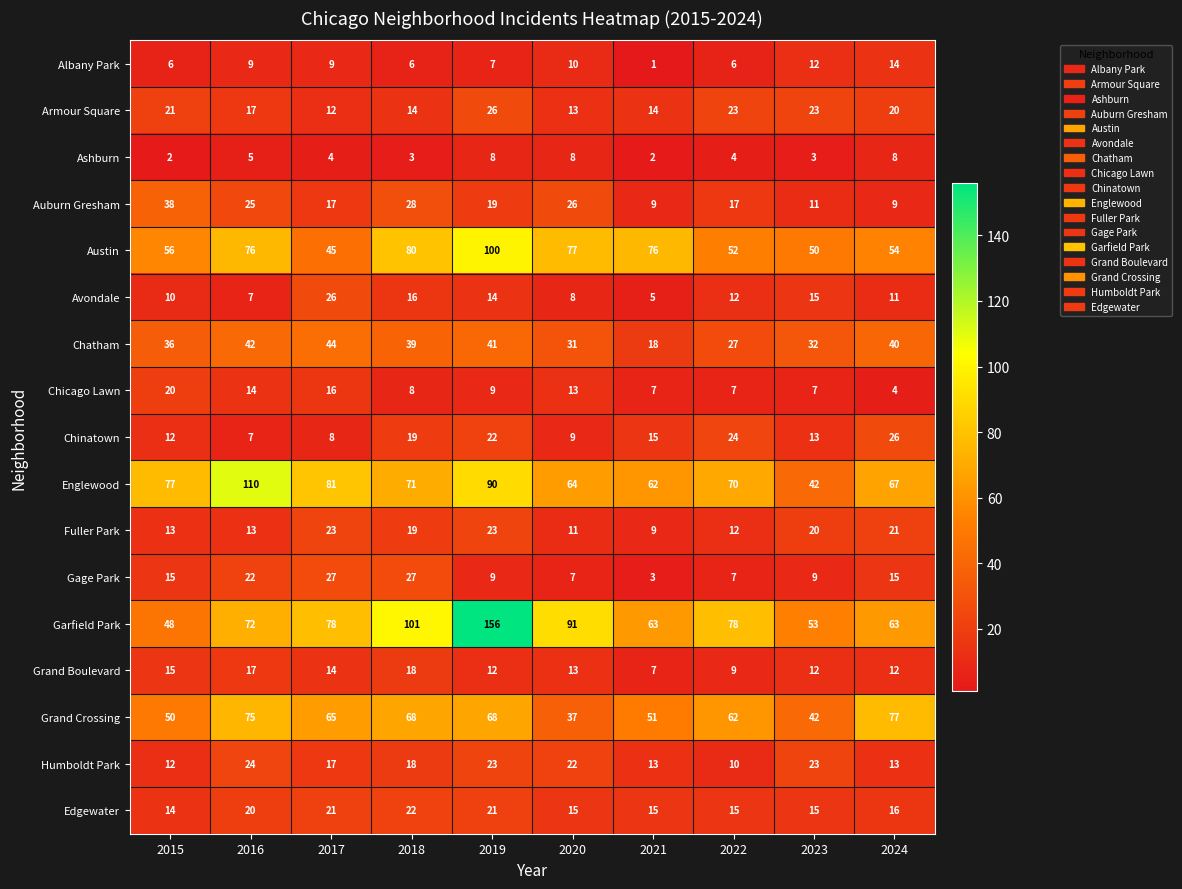

Rank the series at 2024 from lowest to highest value.

Chicago Lawn, Ashburn, Auburn Gresham, Avondale, Grand Boulevard, Humboldt Park, Albany Park, Gage Park, Edgewater, Armour Square, Fuller Park, Chinatown, Chatham, Austin, Garfield Park, Englewood, Grand Crossing